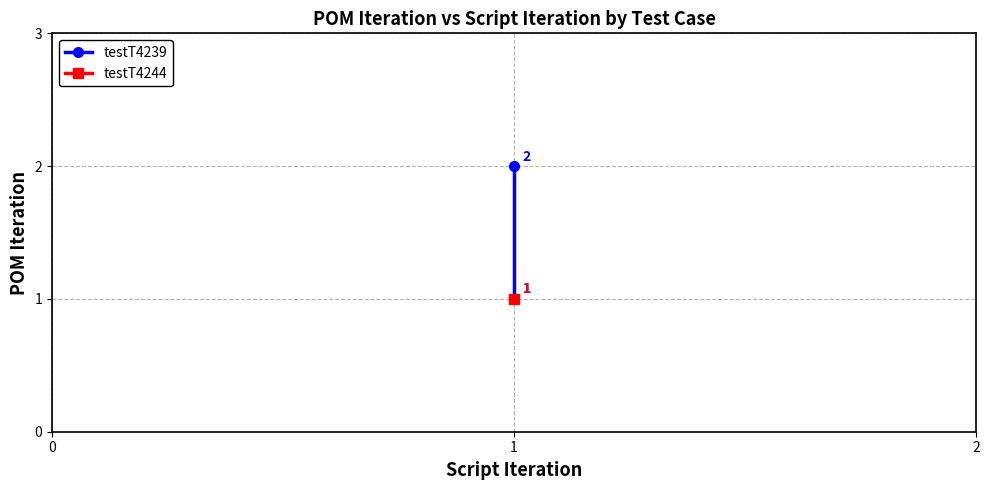

What is the difference between the maximum and minimum values?

1